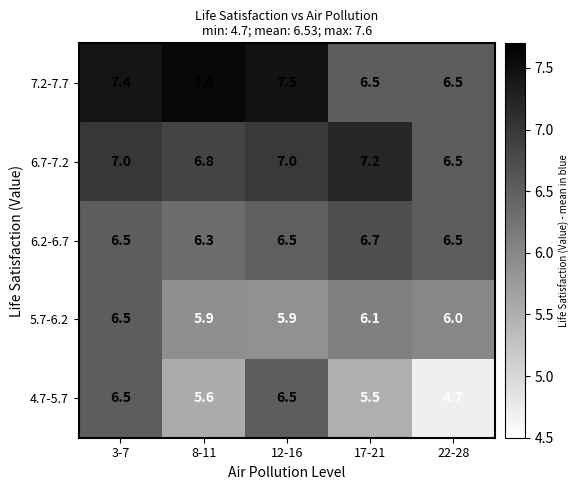

What is the difference between the second highest and minimum values in the 4.7-5.7 series?

1.8